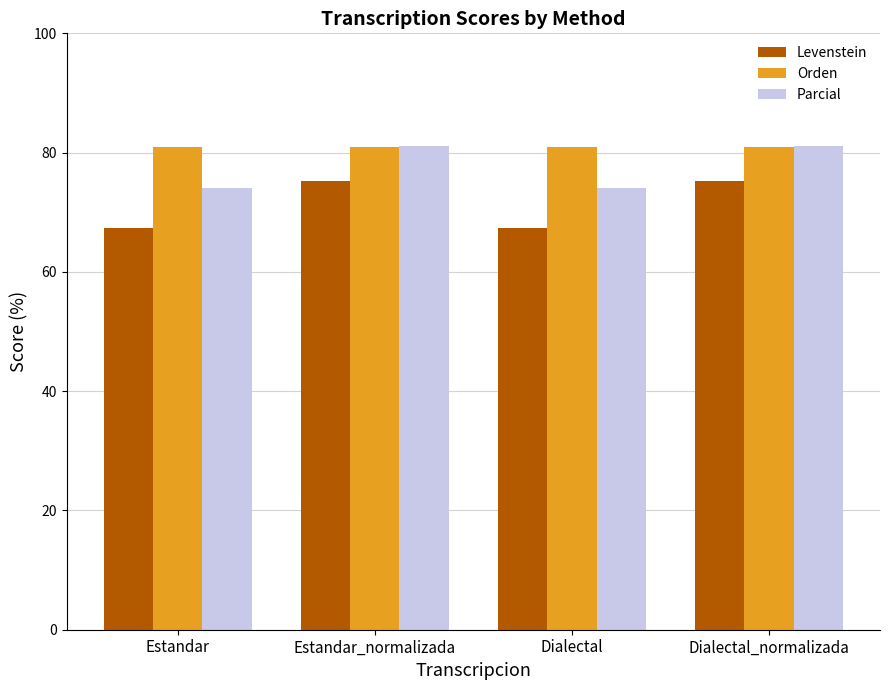

How many categories are shown in the chart?

4